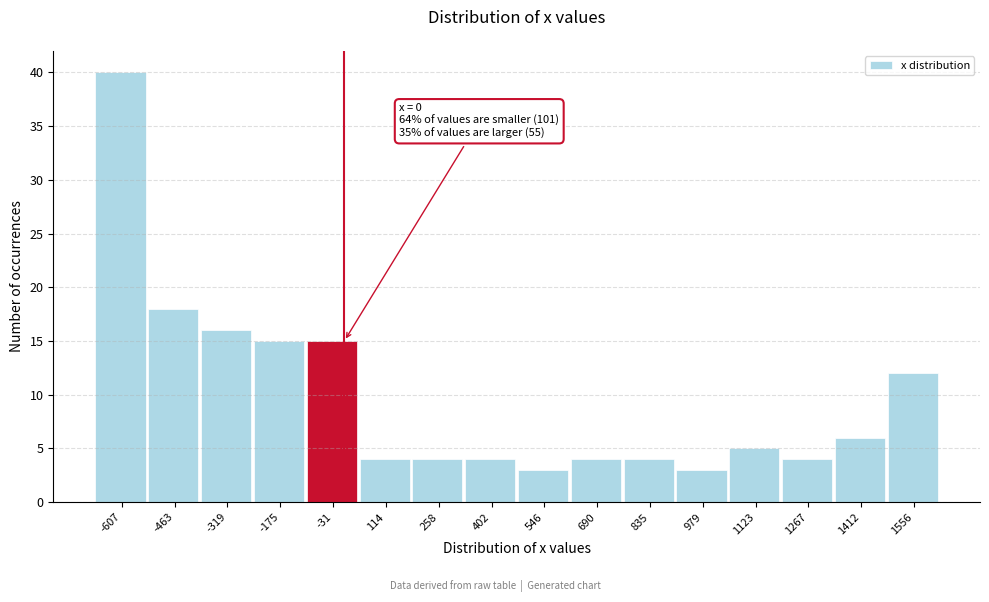

Which range on the x-axis has the tallest bar?

-680 to -540